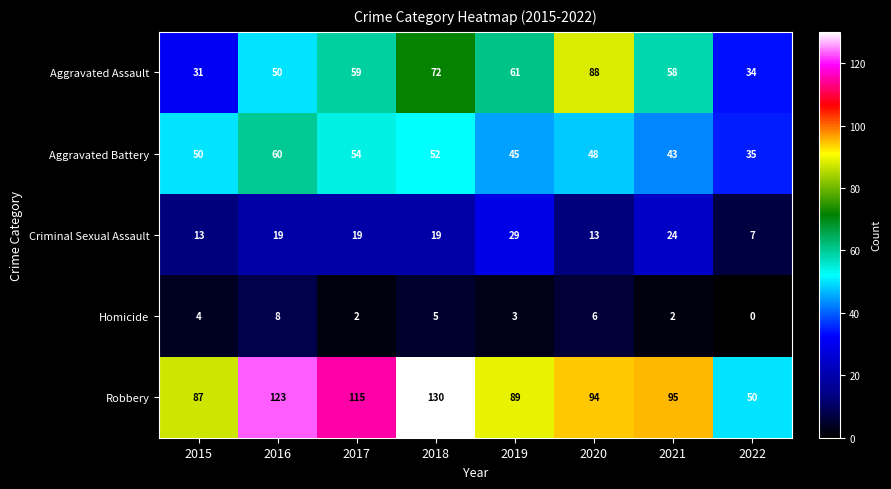

At which category does the chart reach its minimum across all series?

2022